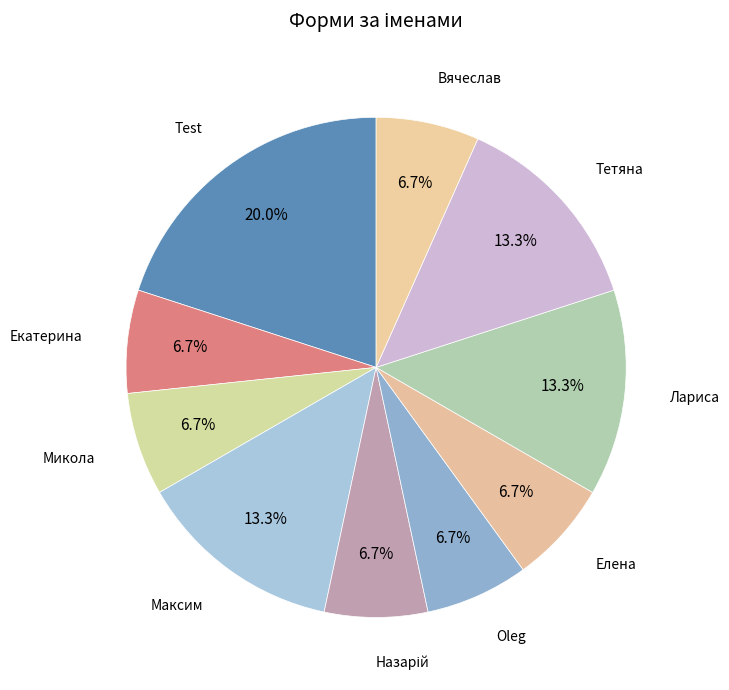

To the nearest percent, what percentage of the pie is Вячеслав?

7%